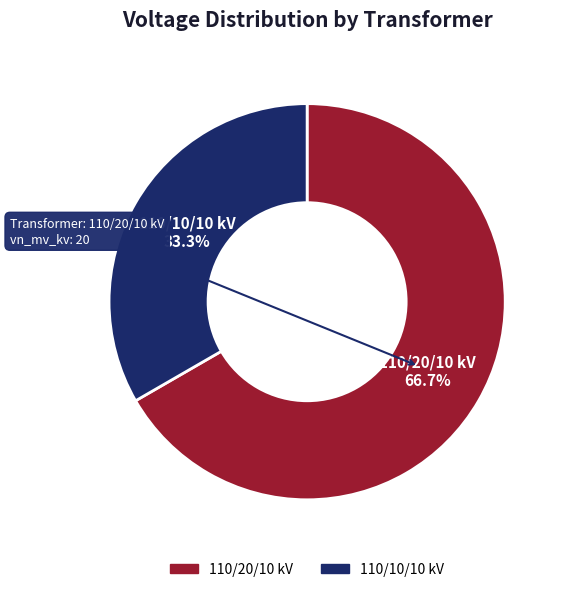

Does any single category account for the majority?

Yes